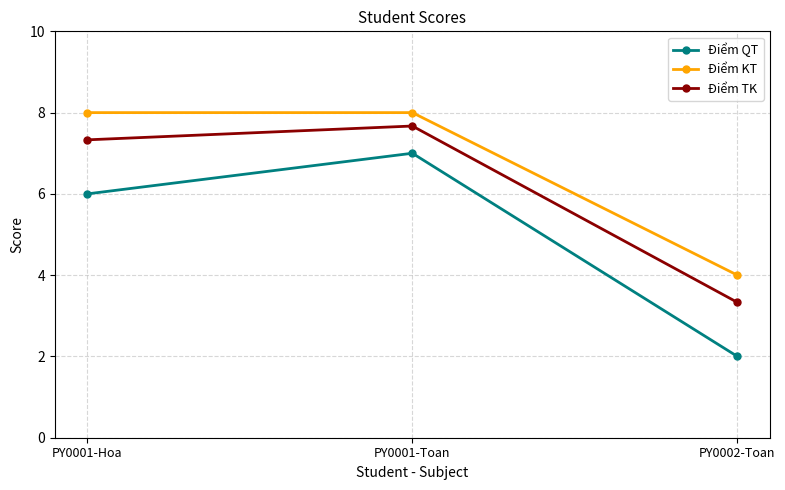

What is the greatest value displayed?

8.0